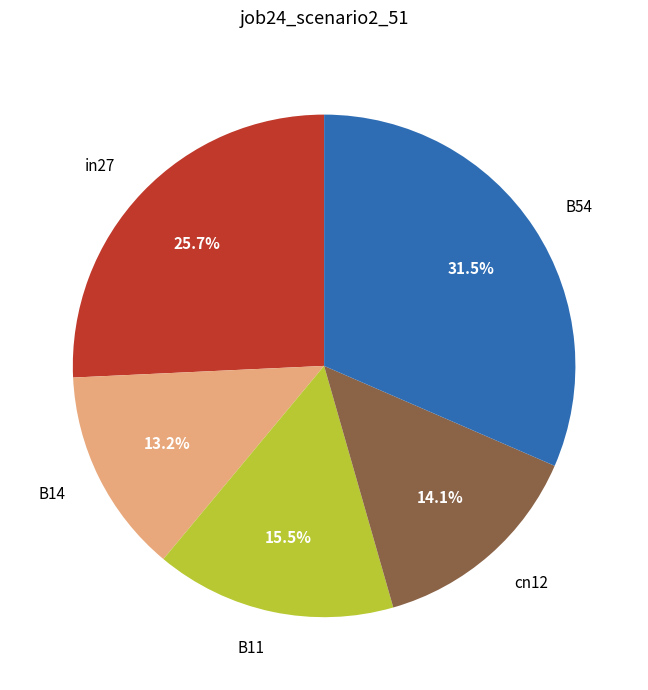

Which has a higher value, B14 or B11?

B11